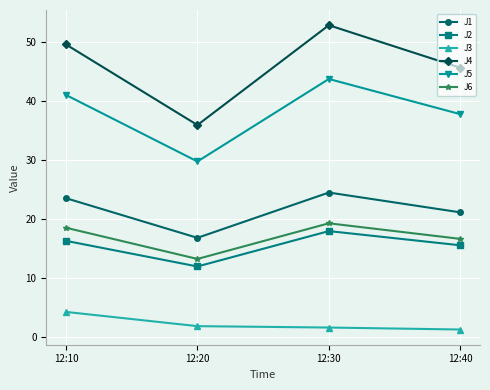

True or false: J1 and J5 cross at least once.

False